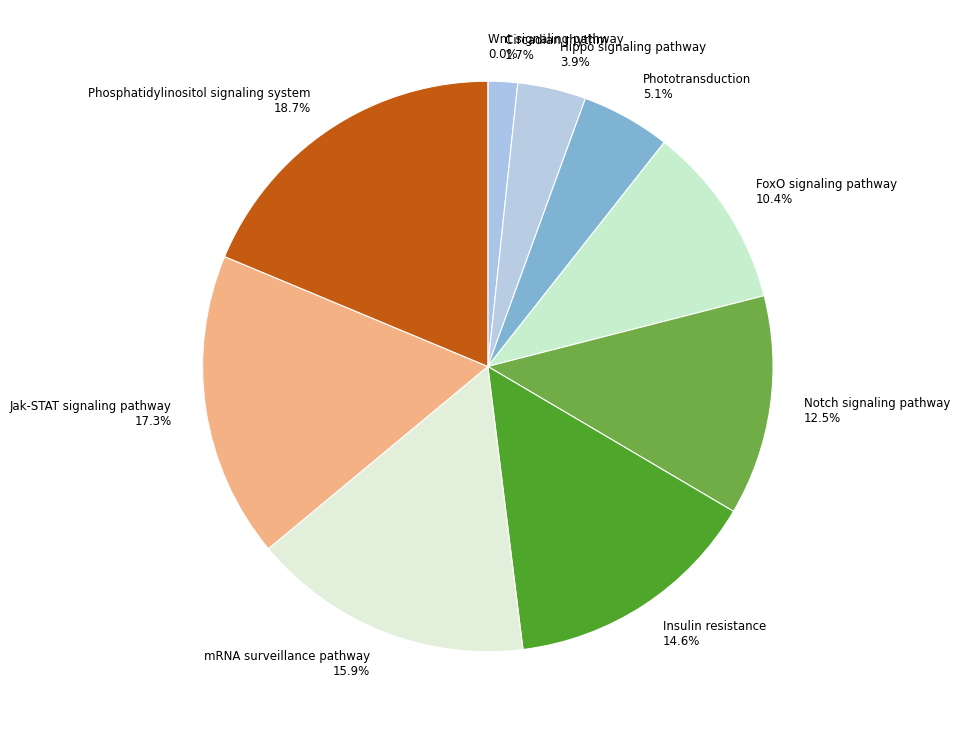

Is Jak-STAT signaling pathway the majority of the pie?

No